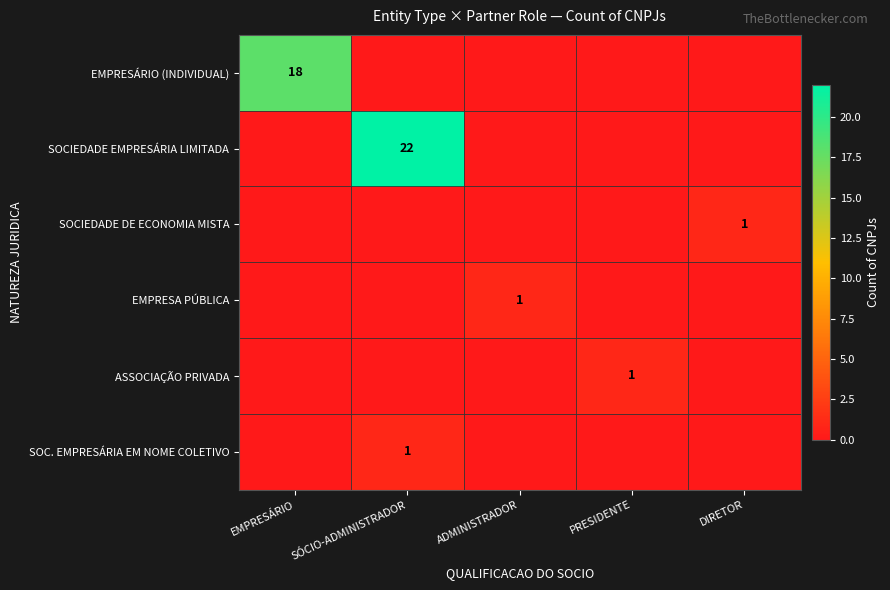

Rank the series at EMPRESÁRIO from lowest to highest value.

SOCIEDADE EMPRESÁRIA LIMITADA, SOCIEDADE DE ECONOMIA MISTA, EMPRESA PÚBLICA, ASSOCIAÇÃO PRIVADA, SOC. EMPRESÁRIA EM NOME COLETIVO, EMPRESÁRIO (INDIVIDUAL)